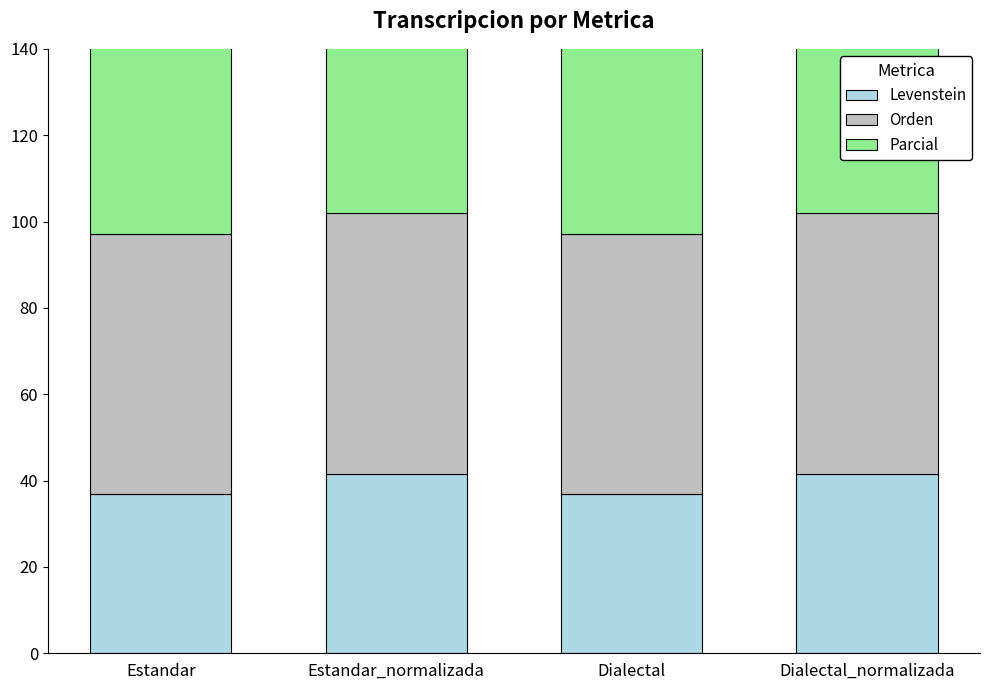

At how many categories does at least one series exceed 62?

4